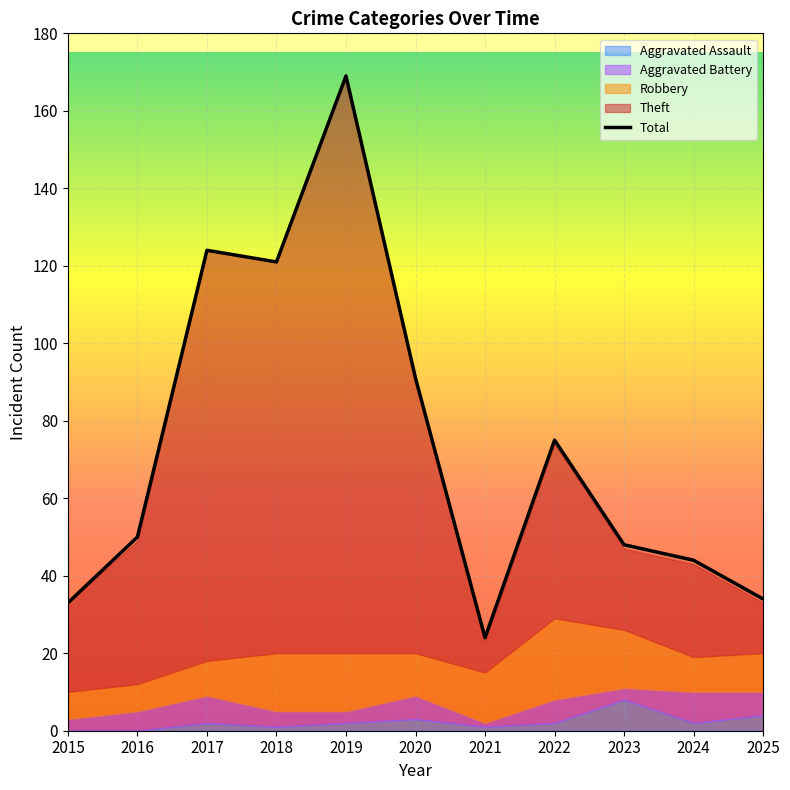

Rank the categories by value from lowest to highest.

2021, 2015, 2025, 2024, 2023, 2016, 2022, 2020, 2018, 2017, 2019